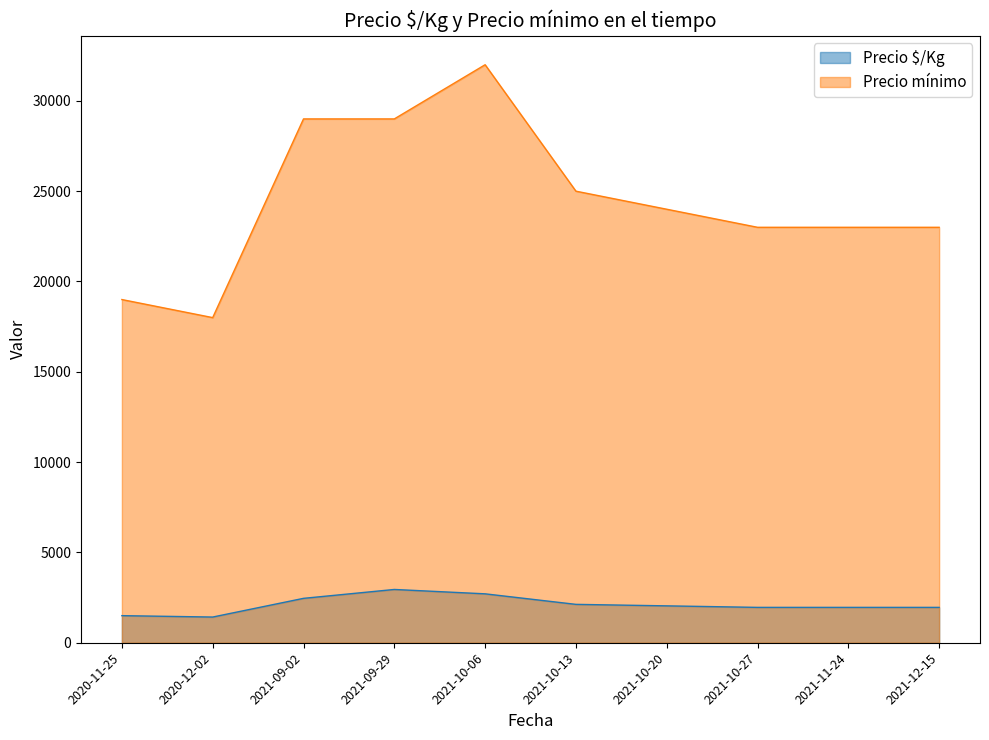

True or false: Precio $/Kg has a value of 2708 at 2021-10-06.

True